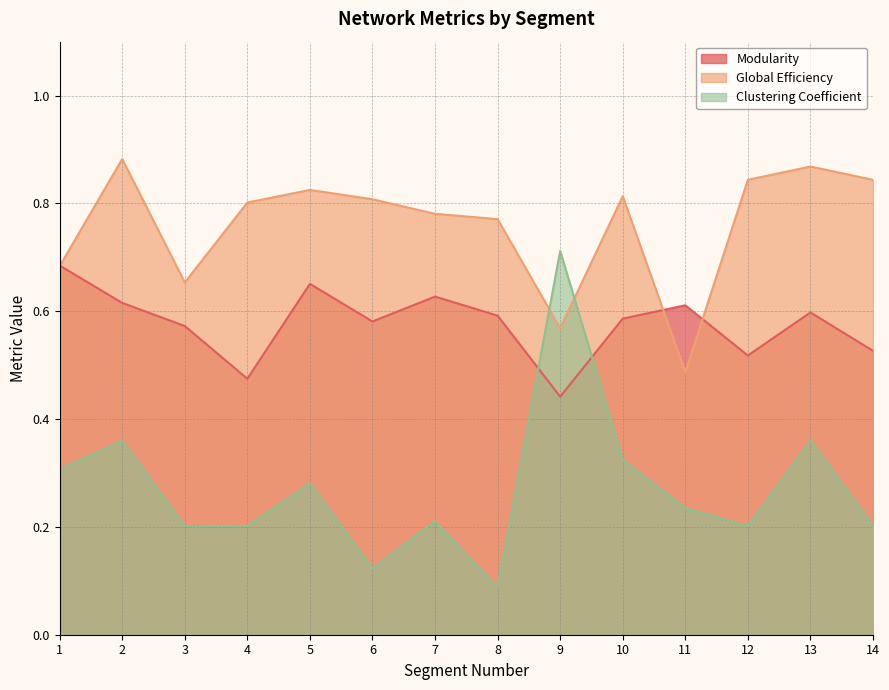

Reading left to right, extract all data points from this chart.

Modularity: 0.7	0.6	0.6	0.5	0.7	0.6	0.6	0.6	0.4	0.6	0.6	0.5	0.6	0.5
Global Efficiency: 0.7	0.9	0.7	0.8	0.8	0.8	0.8	0.8	0.6	0.8	0.5	0.8	0.9	0.8
Clustering Coefficient: 0.3	0.4	0.2	0.2	0.3	0.1	0.2	0.1	0.7	0.3	0.2	0.2	0.4	0.2